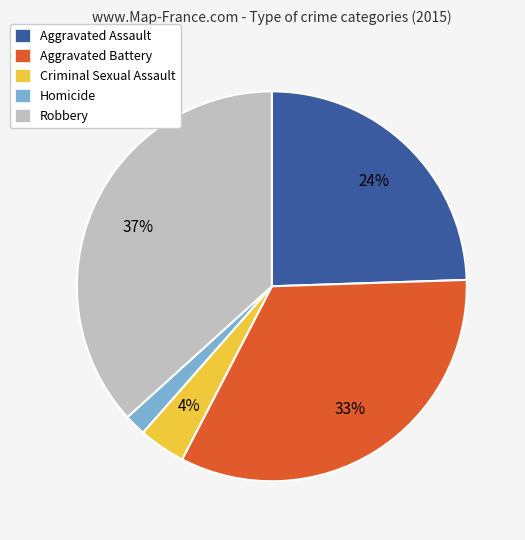

Which has a higher value, Aggravated Assault or Criminal Sexual Assault?

Aggravated Assault